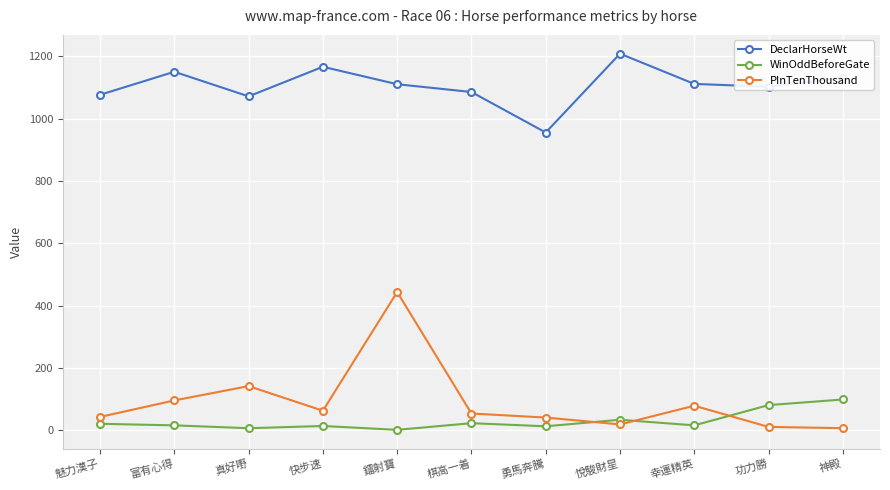

Where do PInTenThousand and WinOddBeforeGate first cross each other?

勇馬奔騰 and 悅駿財星